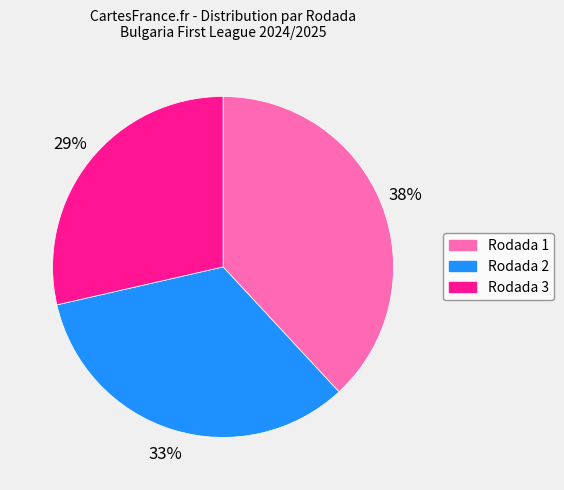

What is the largest slice in the pie chart?

Rodada 1